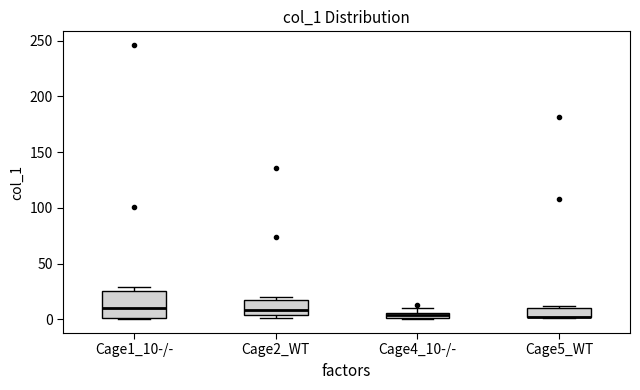

Which box is the tallest, from its lower edge to its upper edge?

Cage1_10-/-